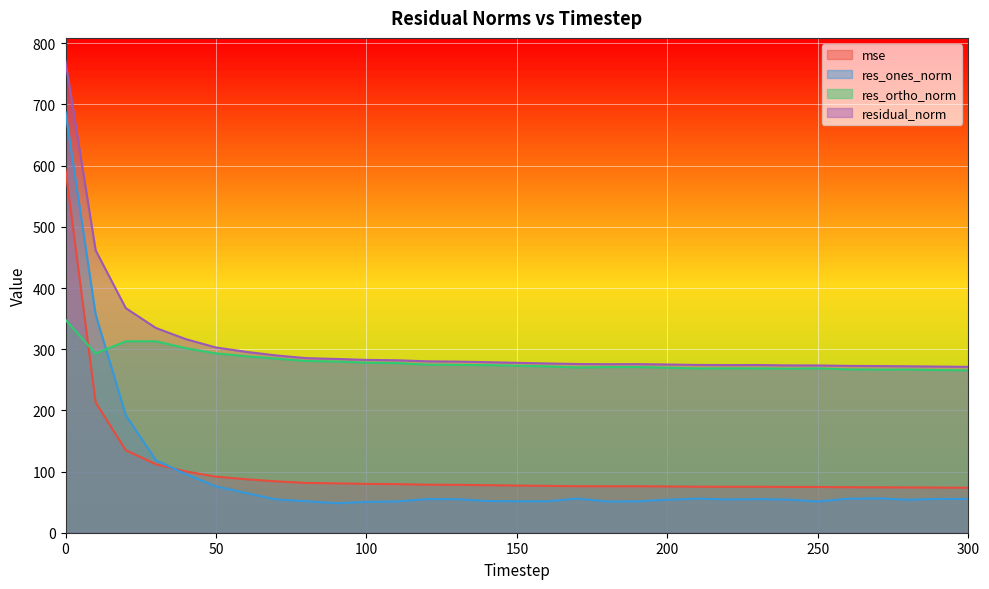

Between 230 and 190, which is larger?

190